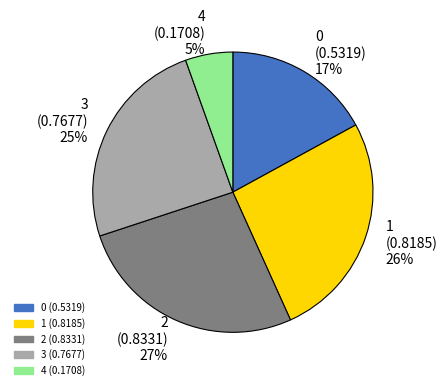

To the nearest percent, what percentage of the pie is 4?

5%